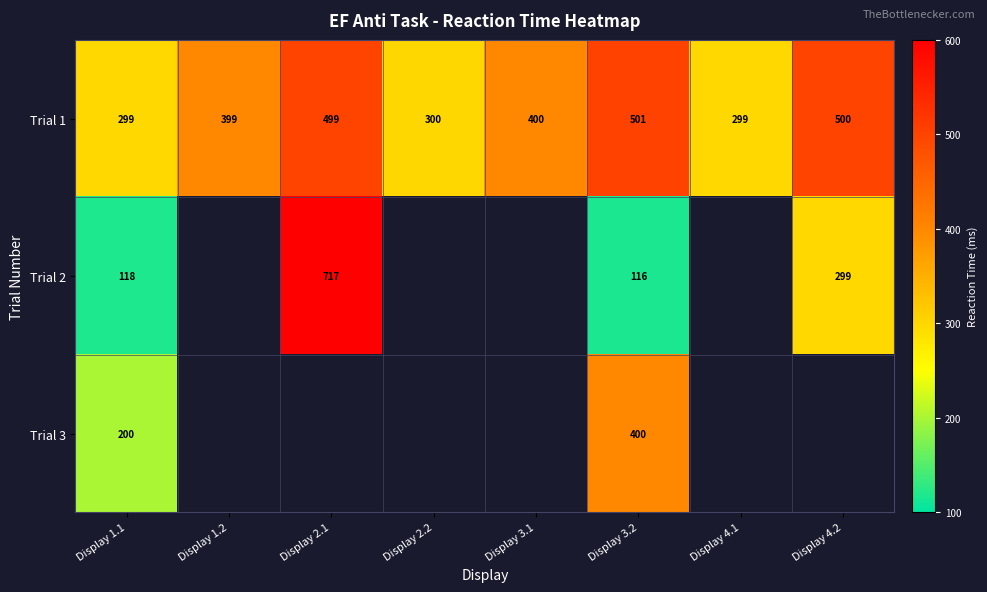

How many categories are shown in the chart?

8